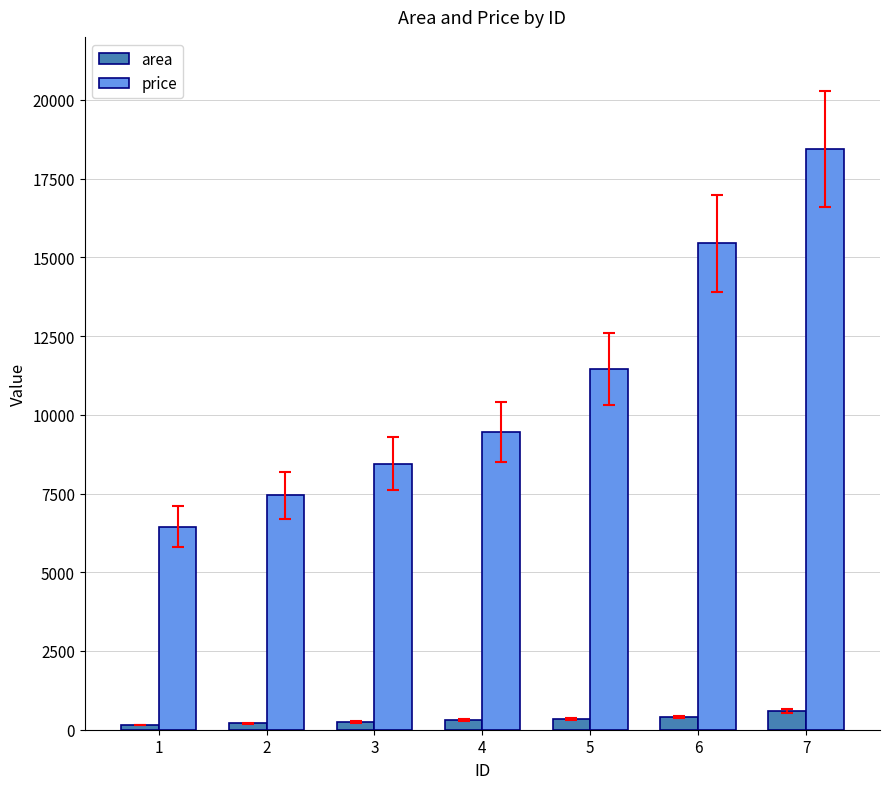

Which series has the largest range (max minus min)?

price